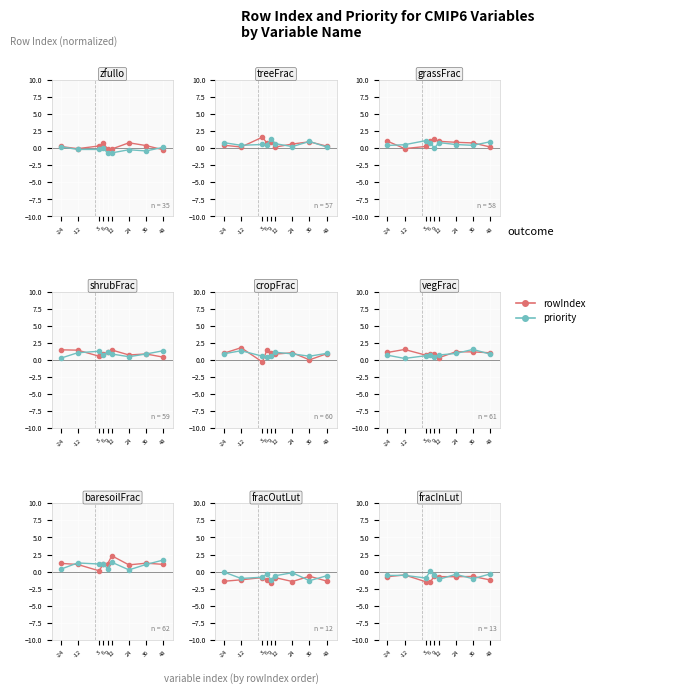

What is the sum of the priority values at -12 and 36?

-1.6